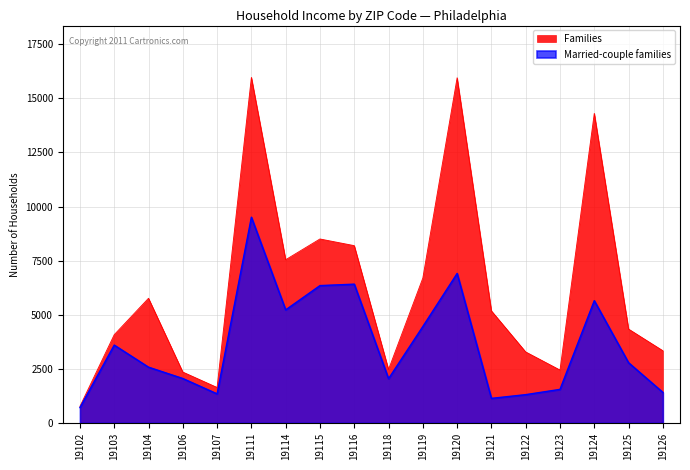

How many lines are shown in the chart?

2